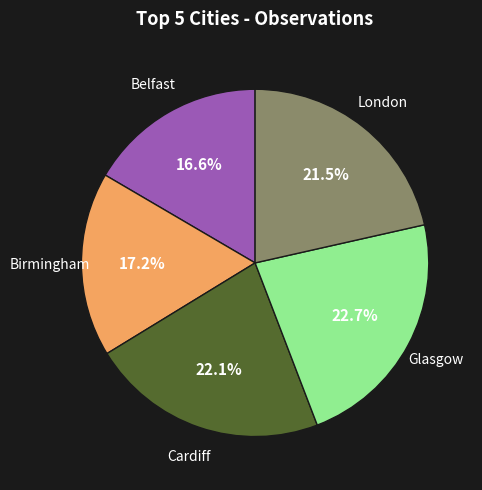

How many segments does this pie chart have?

5